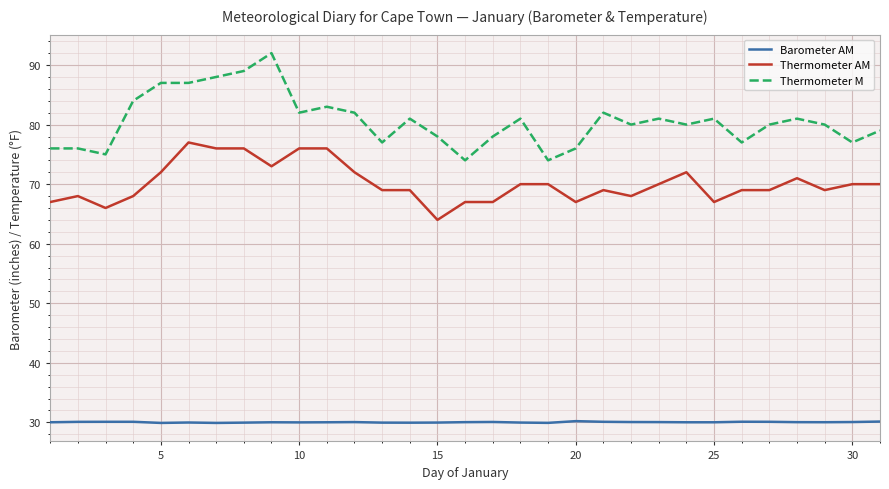

True or false: Thermometer M and Thermometer AM intersect in this chart.

False